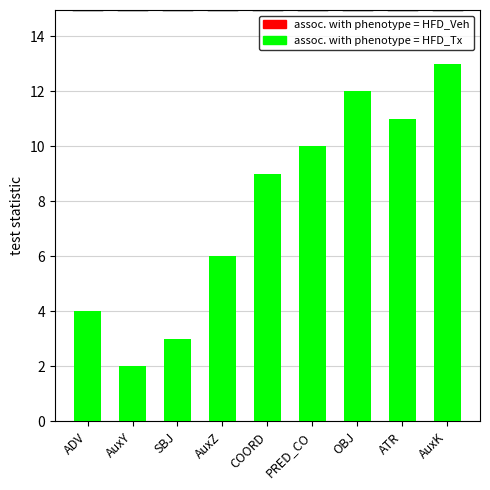

At how many categories does at least one series exceed 9?

4